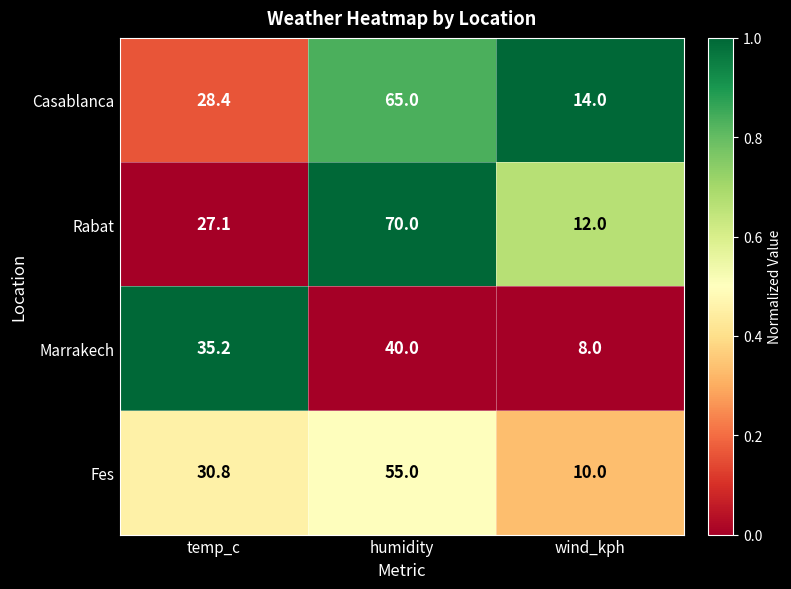

How many data points does each series have?

3